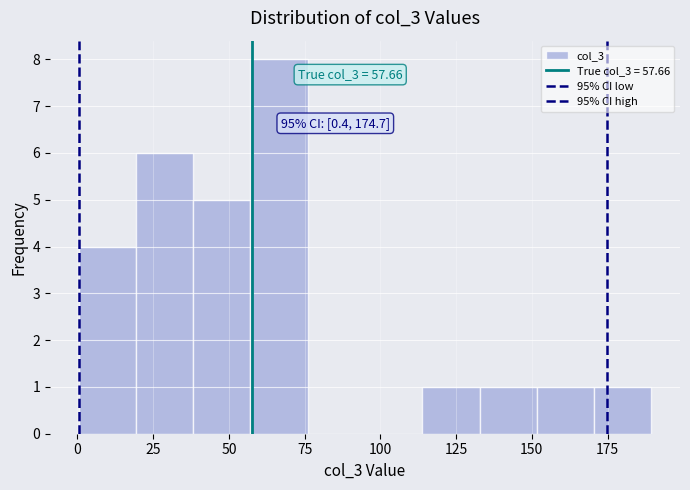

Around what value on the x-axis is the tallest bar? Give the approximate position of its centre, as read against the axis.

65